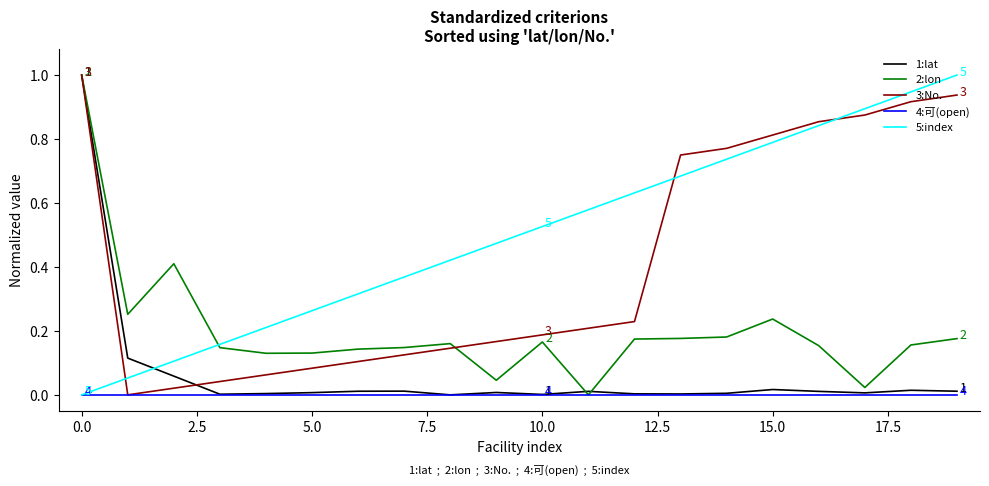

What is the maximum value for 5:index?

1.0